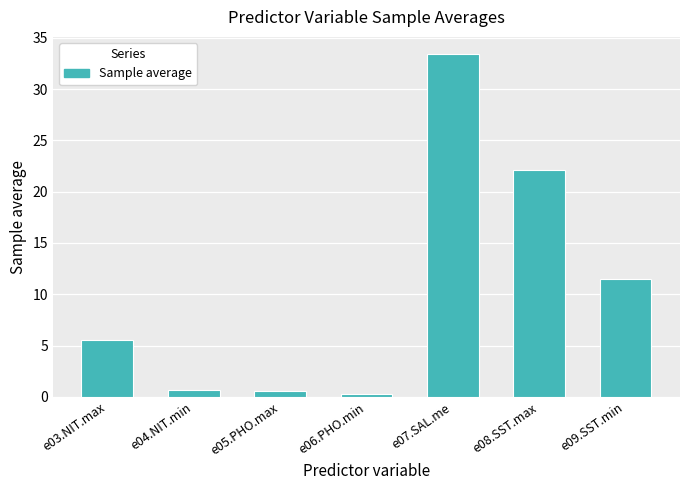

What is the change in value from e03.NIT.max to e07.SAL.me?

+27.9